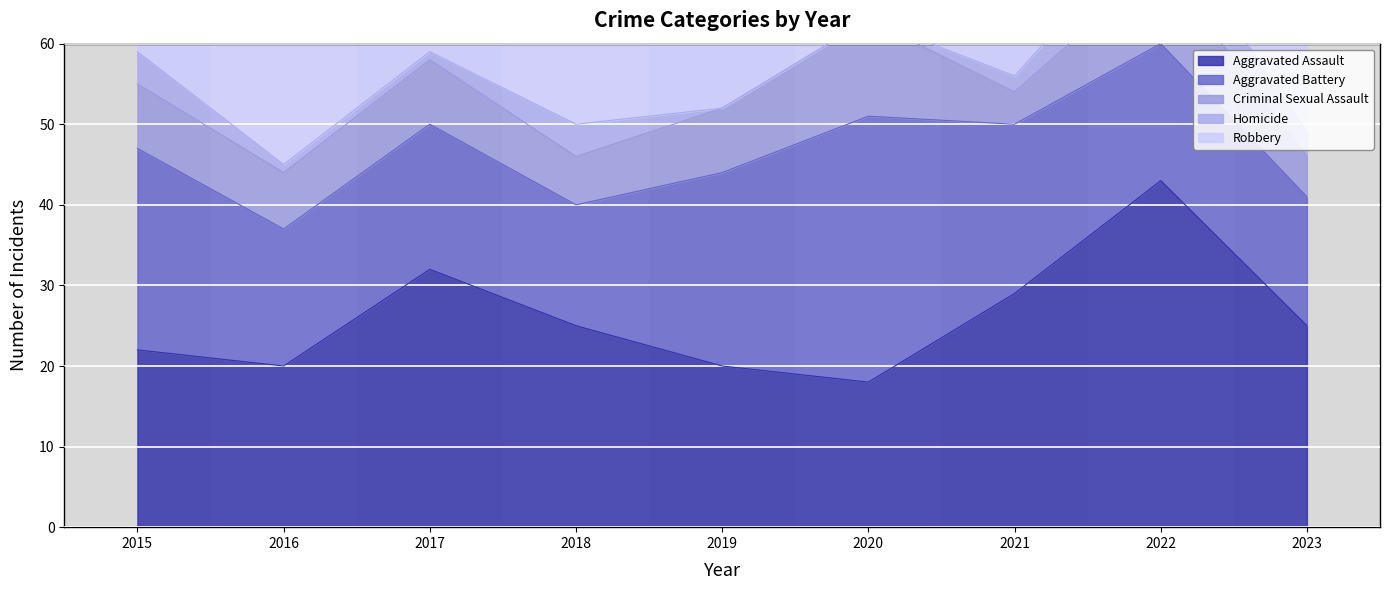

Between 2021 and 2023, which series saw the biggest shift?

Robbery